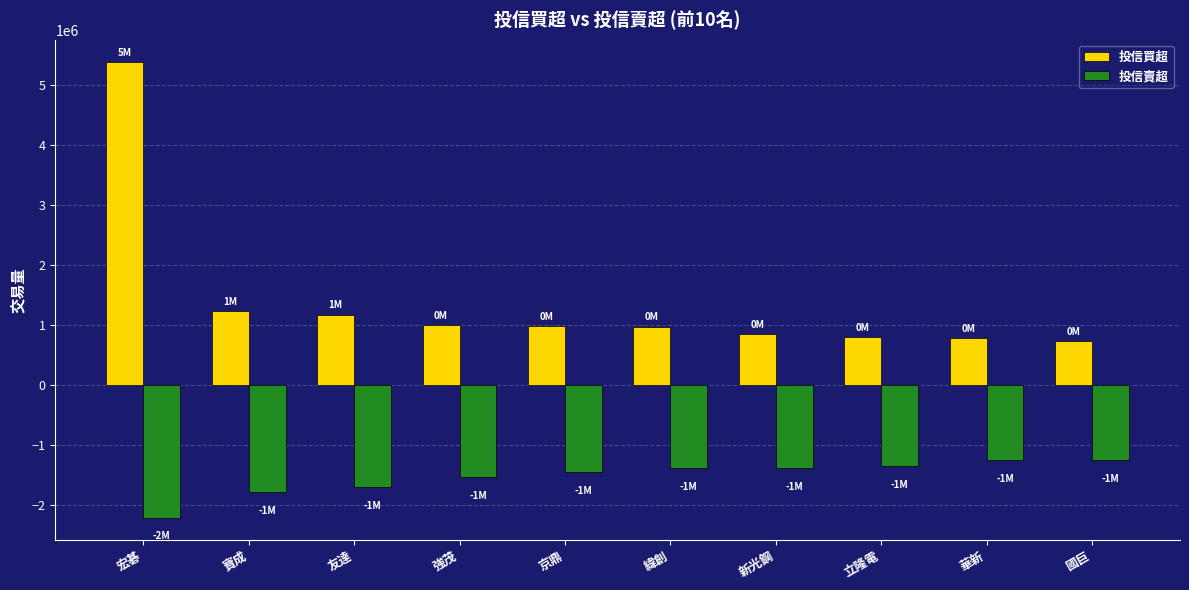

What is the highest value of the 投信賣超 series?

-1252000